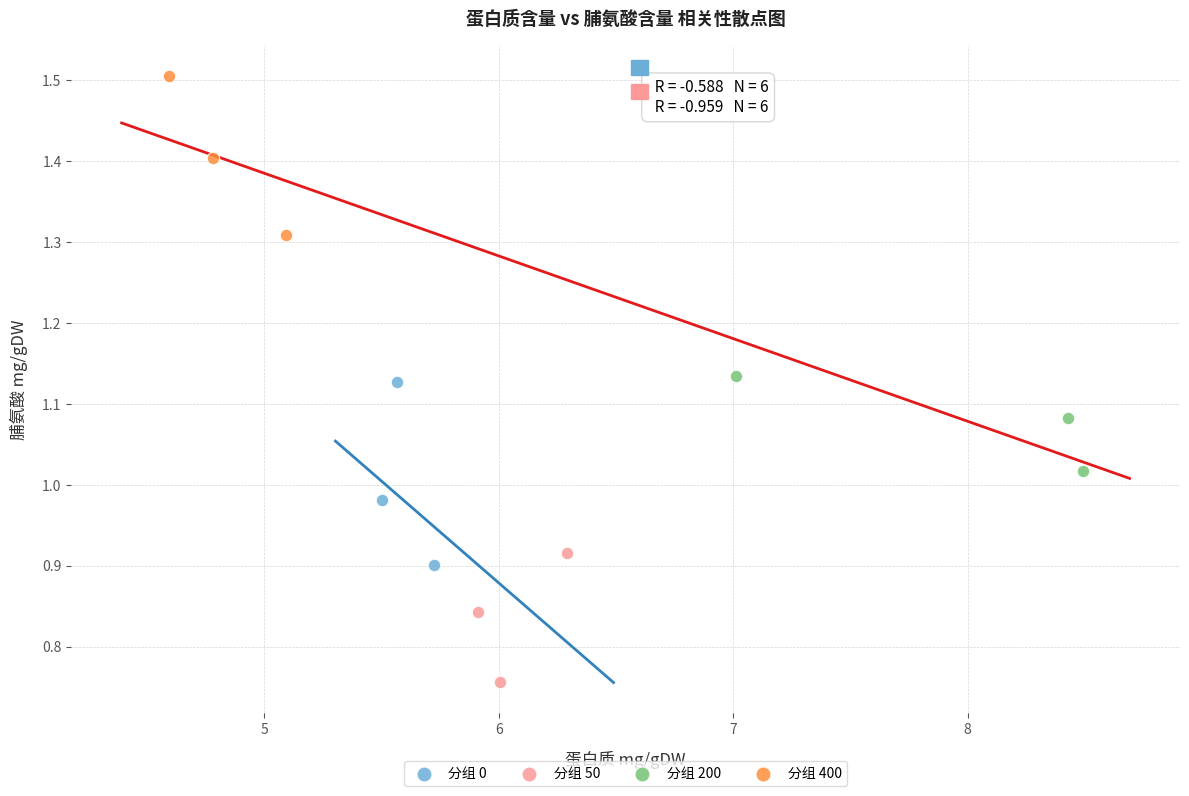

Which series contains the highest Y value?

分组 400